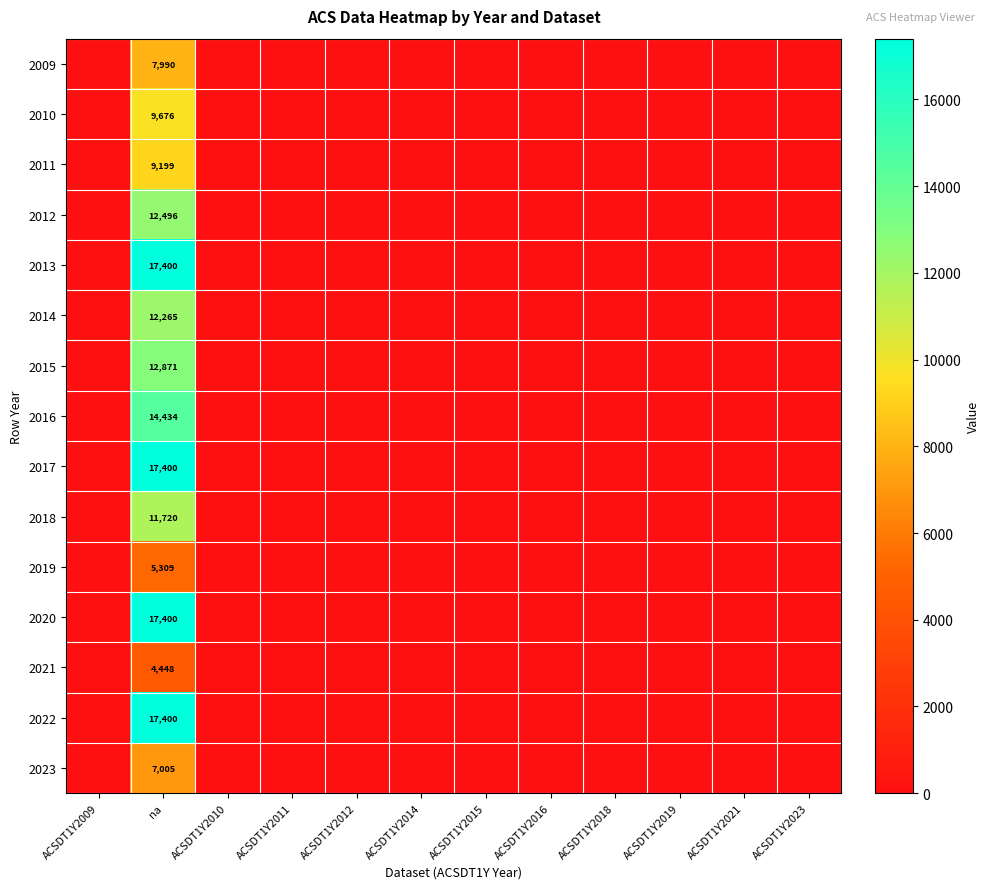

True or false: 2018 has a value of 11720 at na.

True